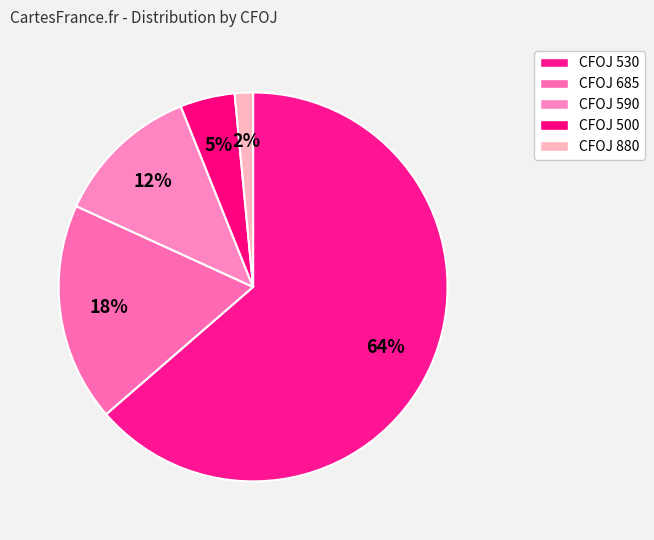

How many segments does this pie chart have?

5